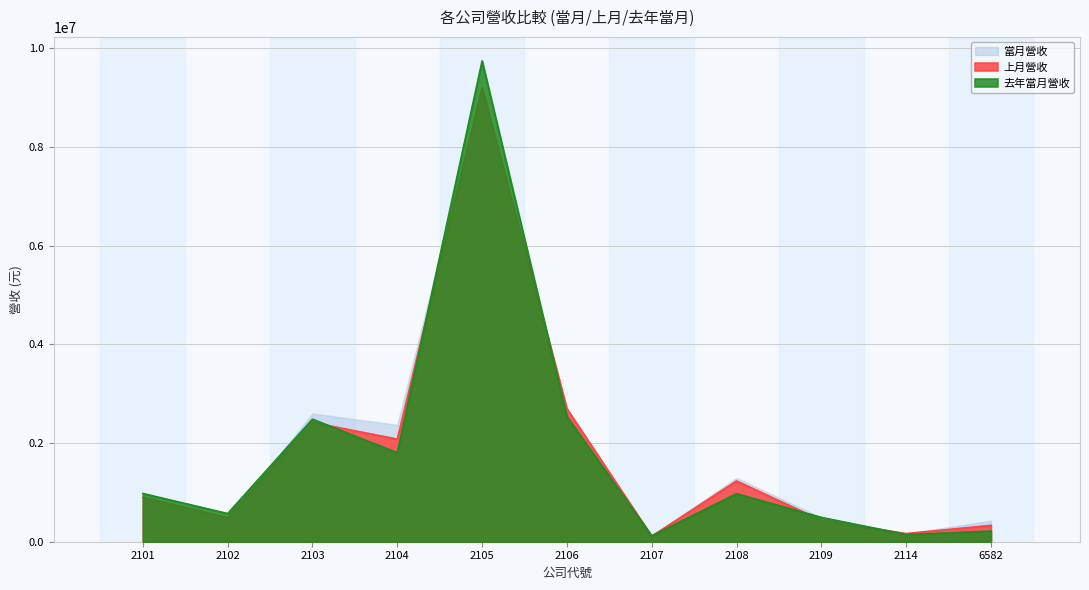

What is the total value across all series at 2104?

6249723